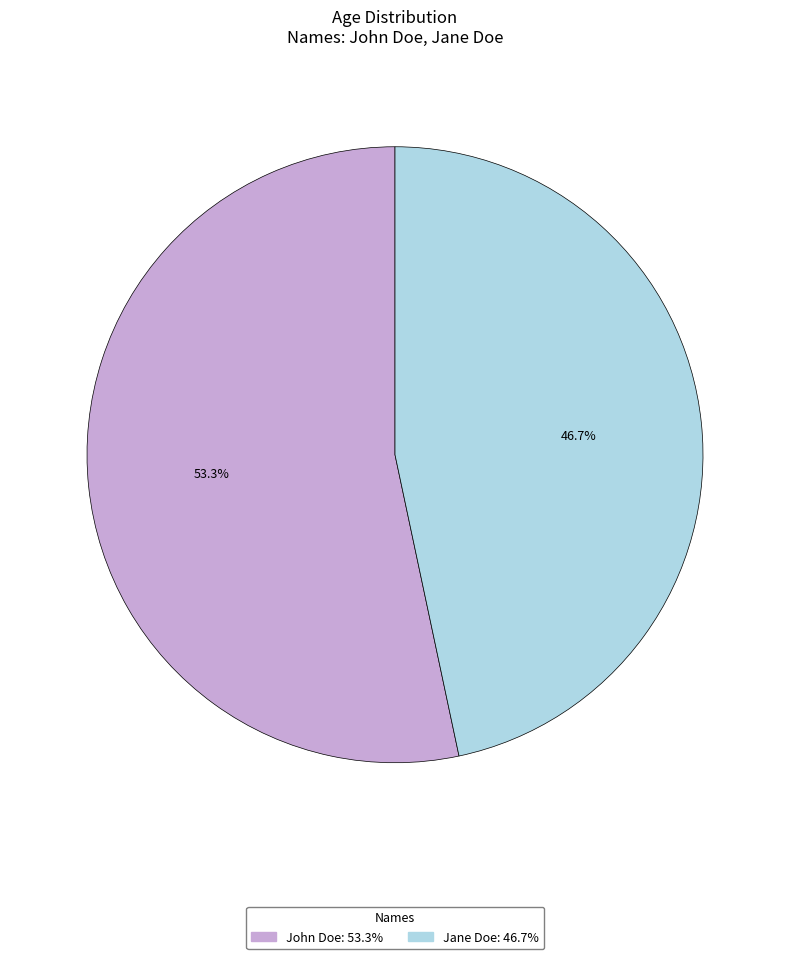

To the nearest percent, what portion does John Doe represent?

53%